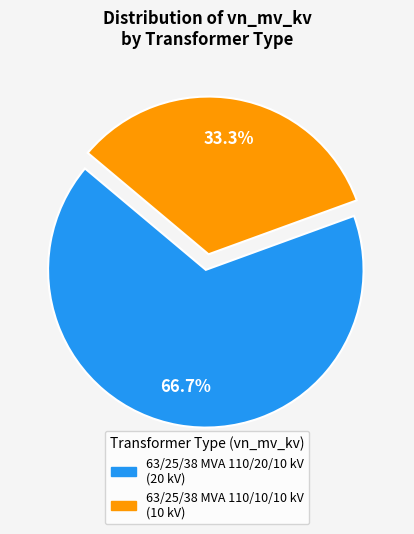

What is the total percentage of 63/25/38 MVA 110/10/10 kV and 63/25/38 MVA 110/20/10 kV?

100.0%